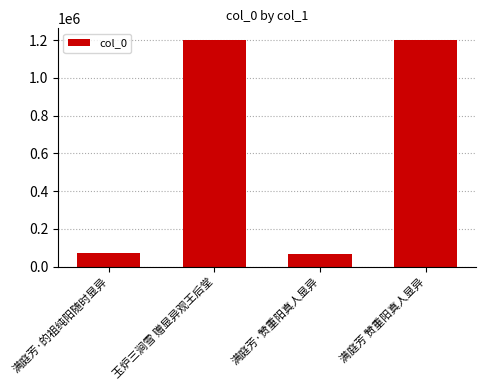

At which label is the value closest to 635102?

满庭芳·的祖纯阳随时显异